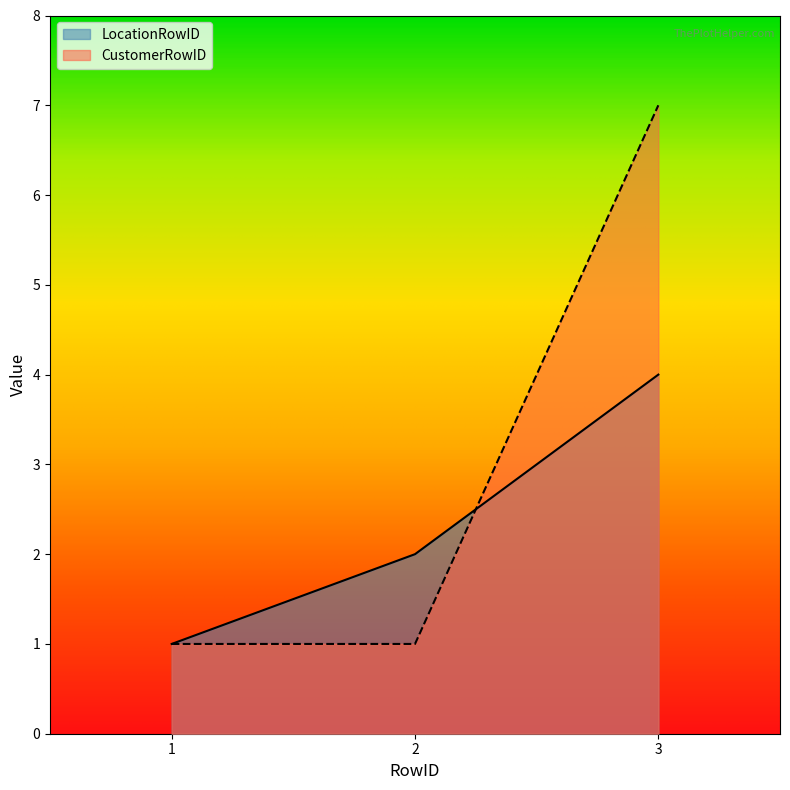

The CustomerRowID series shows 3 at 3. True or false?

False